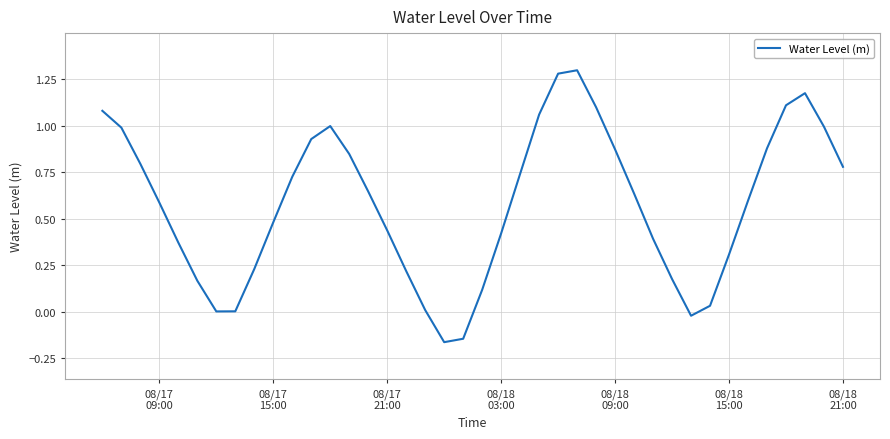

What is the difference between the maximum and minimum values?

1.5